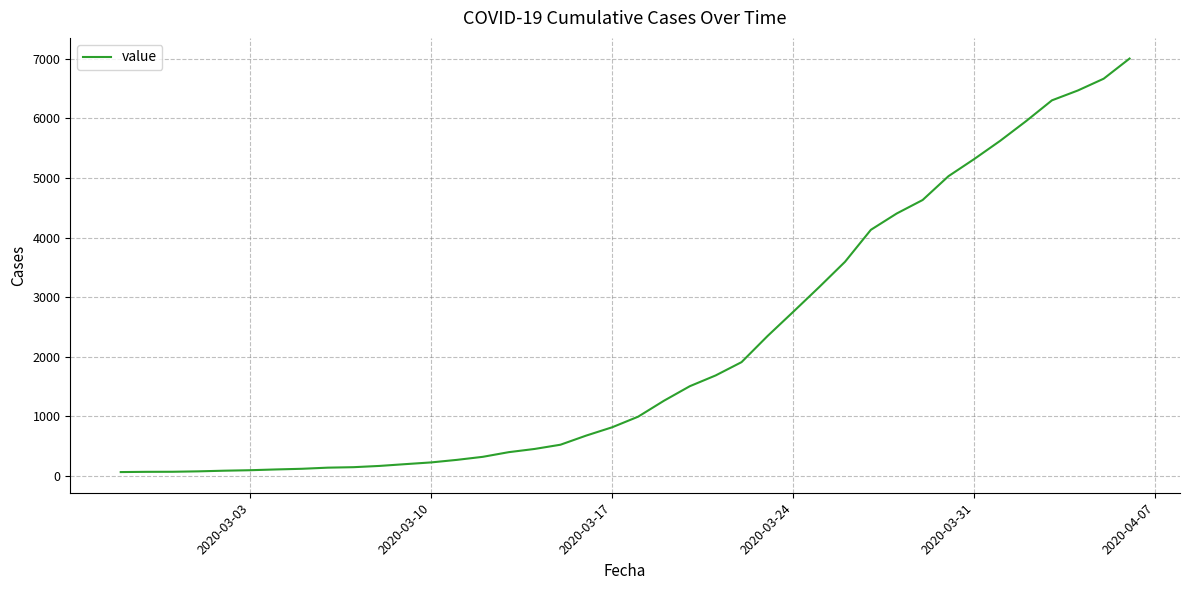

What is the maximum value shown in the chart?

7004